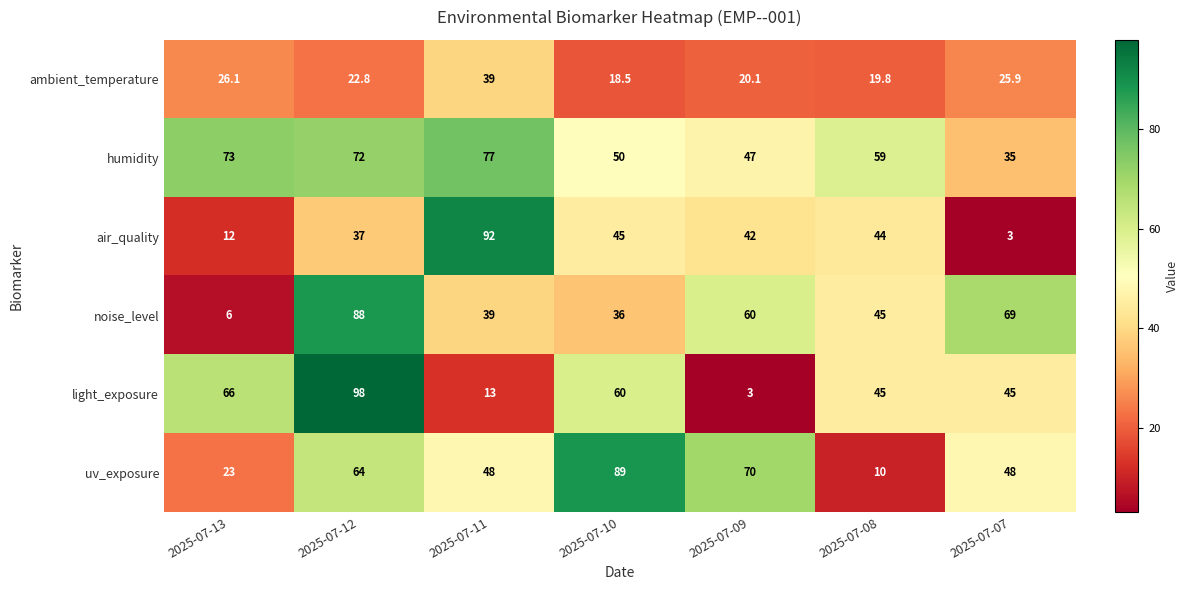

At which category is the sum across all series the highest?

2025-07-12